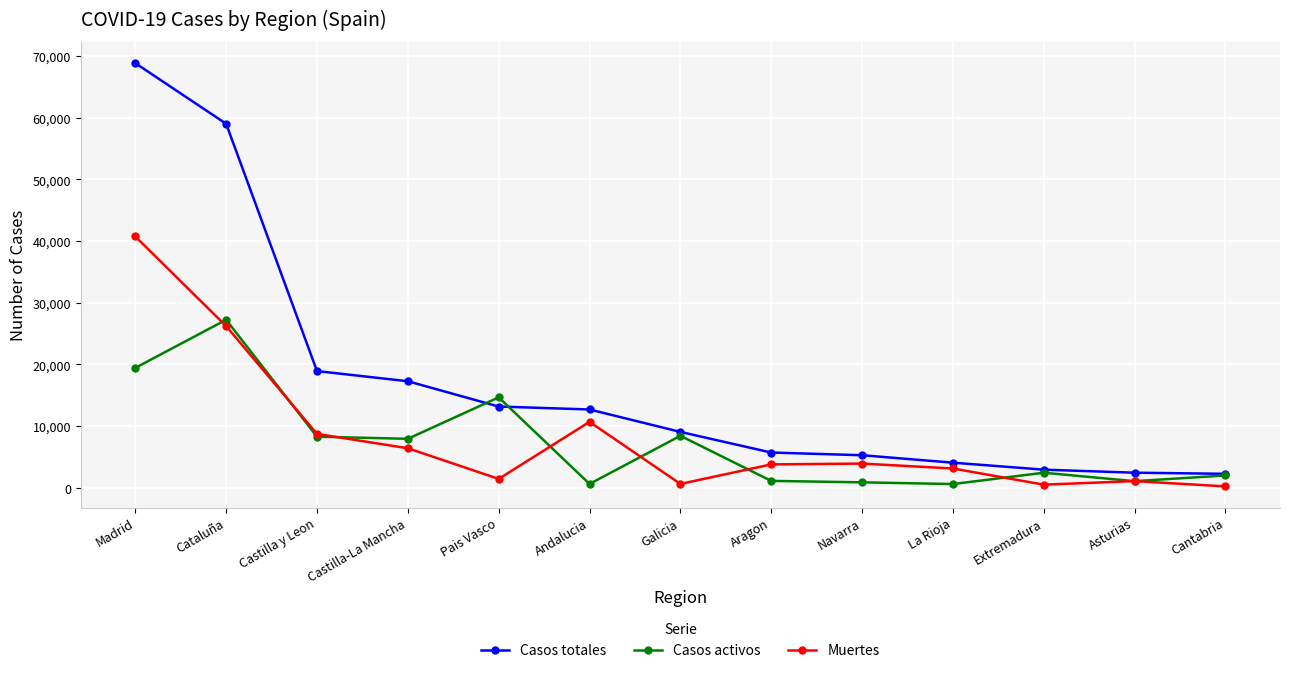

True or false: Casos totales and Muertes intersect in this chart.

False